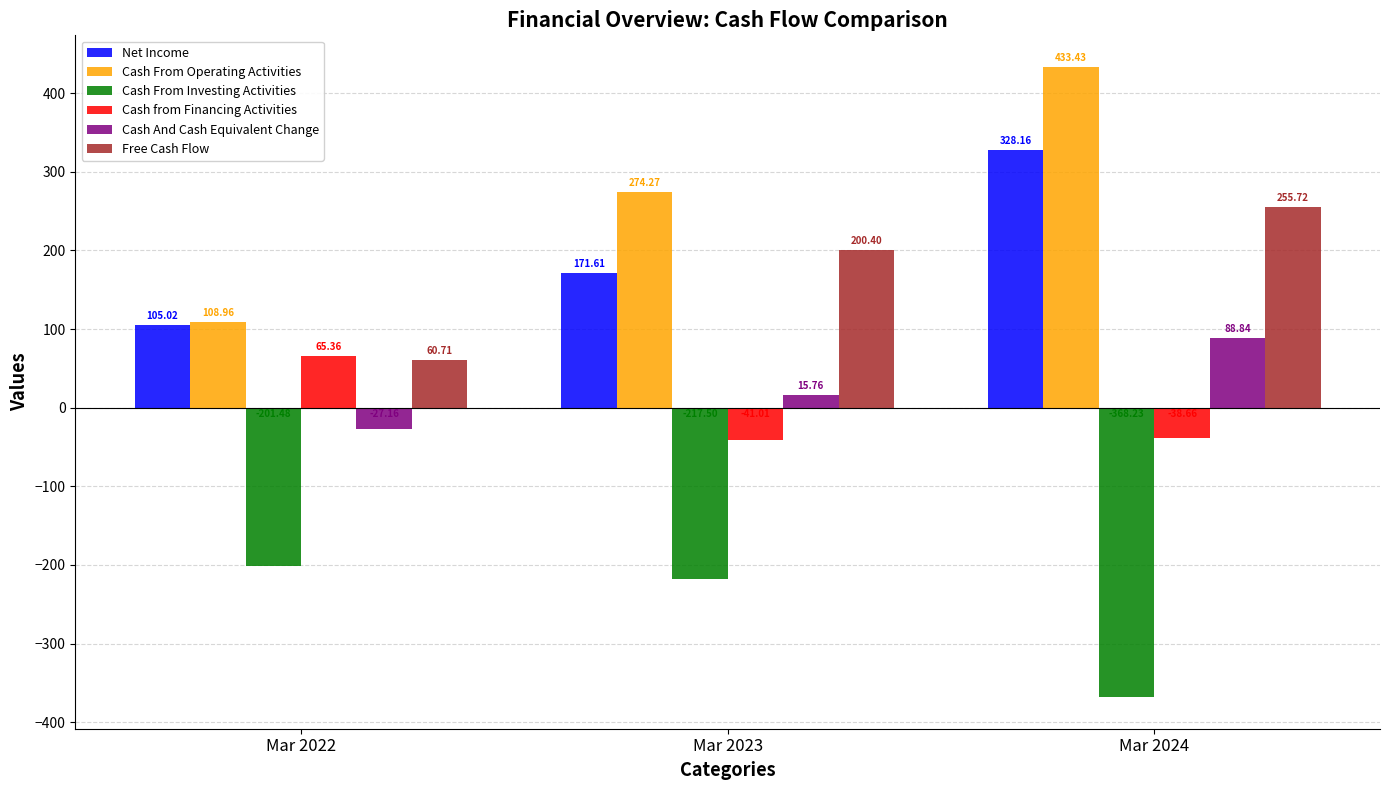

What is the difference between the maximum and minimum values in the Cash From Operating Activities series?

324.5